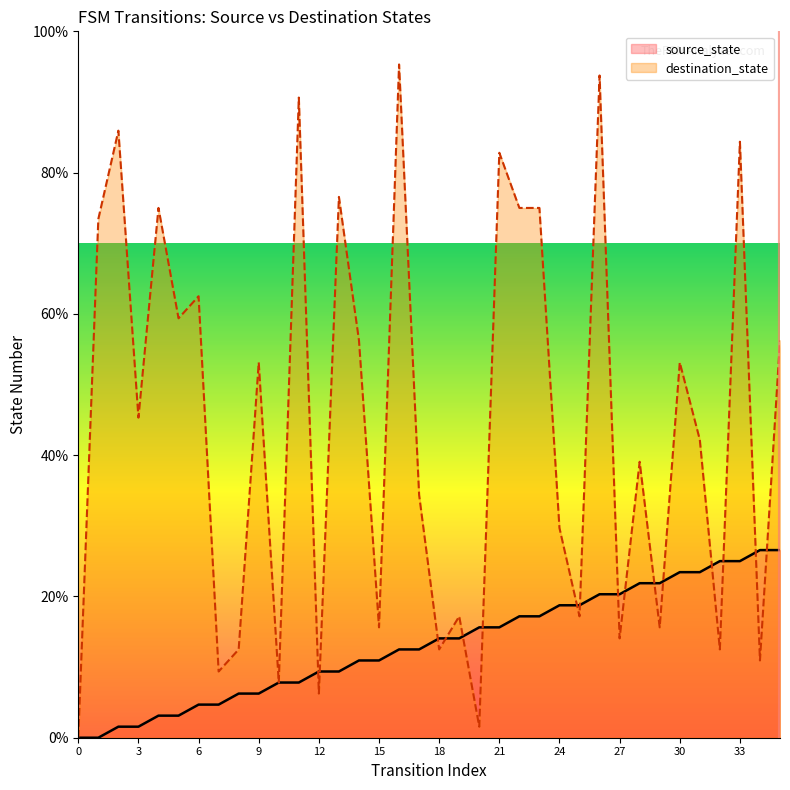

What is the average value of the source_state series?

13.3